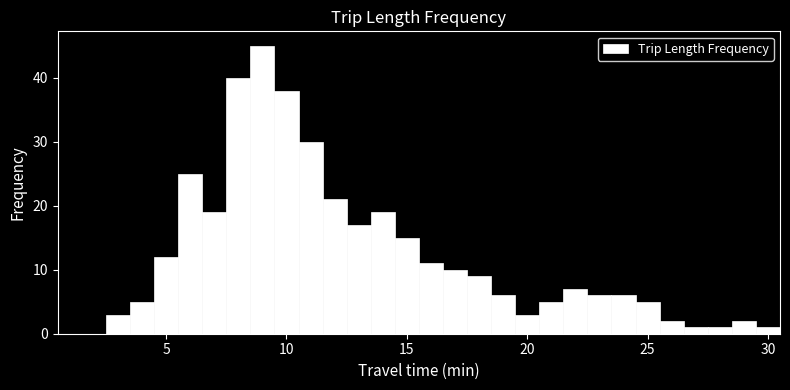

Around what value on the x-axis is the tallest bar? Give the approximate position of its centre, as read against the axis.

9.0